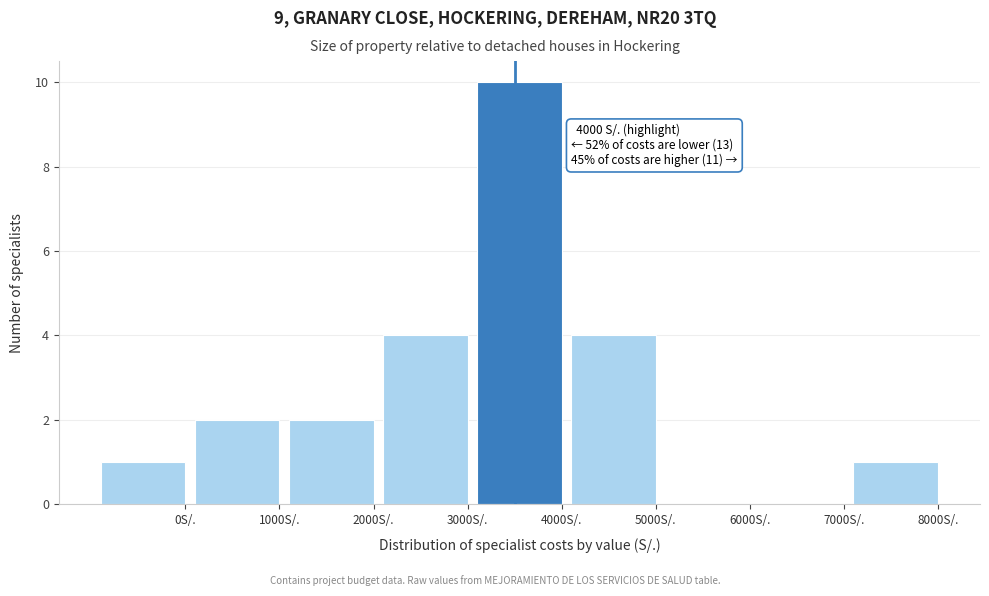

Reading left to right, list all the values displayed in this chart.

0S/.=1	1000S/.=2	2000S/.=2	3000S/.=4	4000S/.=10	5000S/.=4	6000S/.=0	7000S/.=0	8000S/.=1